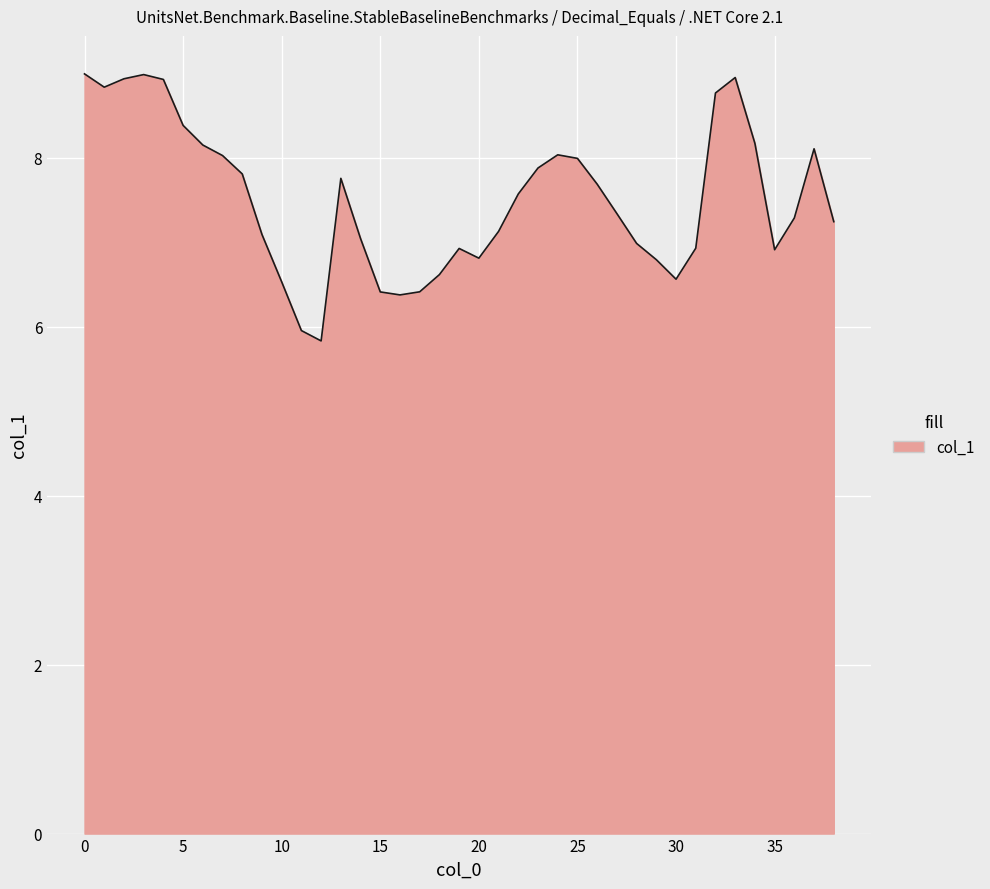

What is the difference between the maximum and minimum values?

3.2